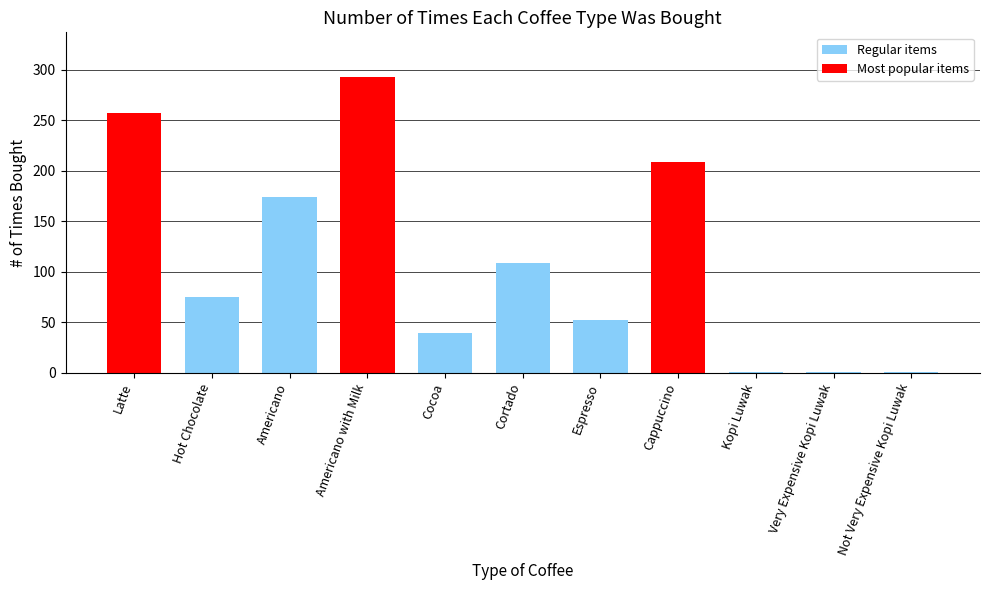

What is the change in value from Espresso to Very Expensive Kopi Luwak?

-51